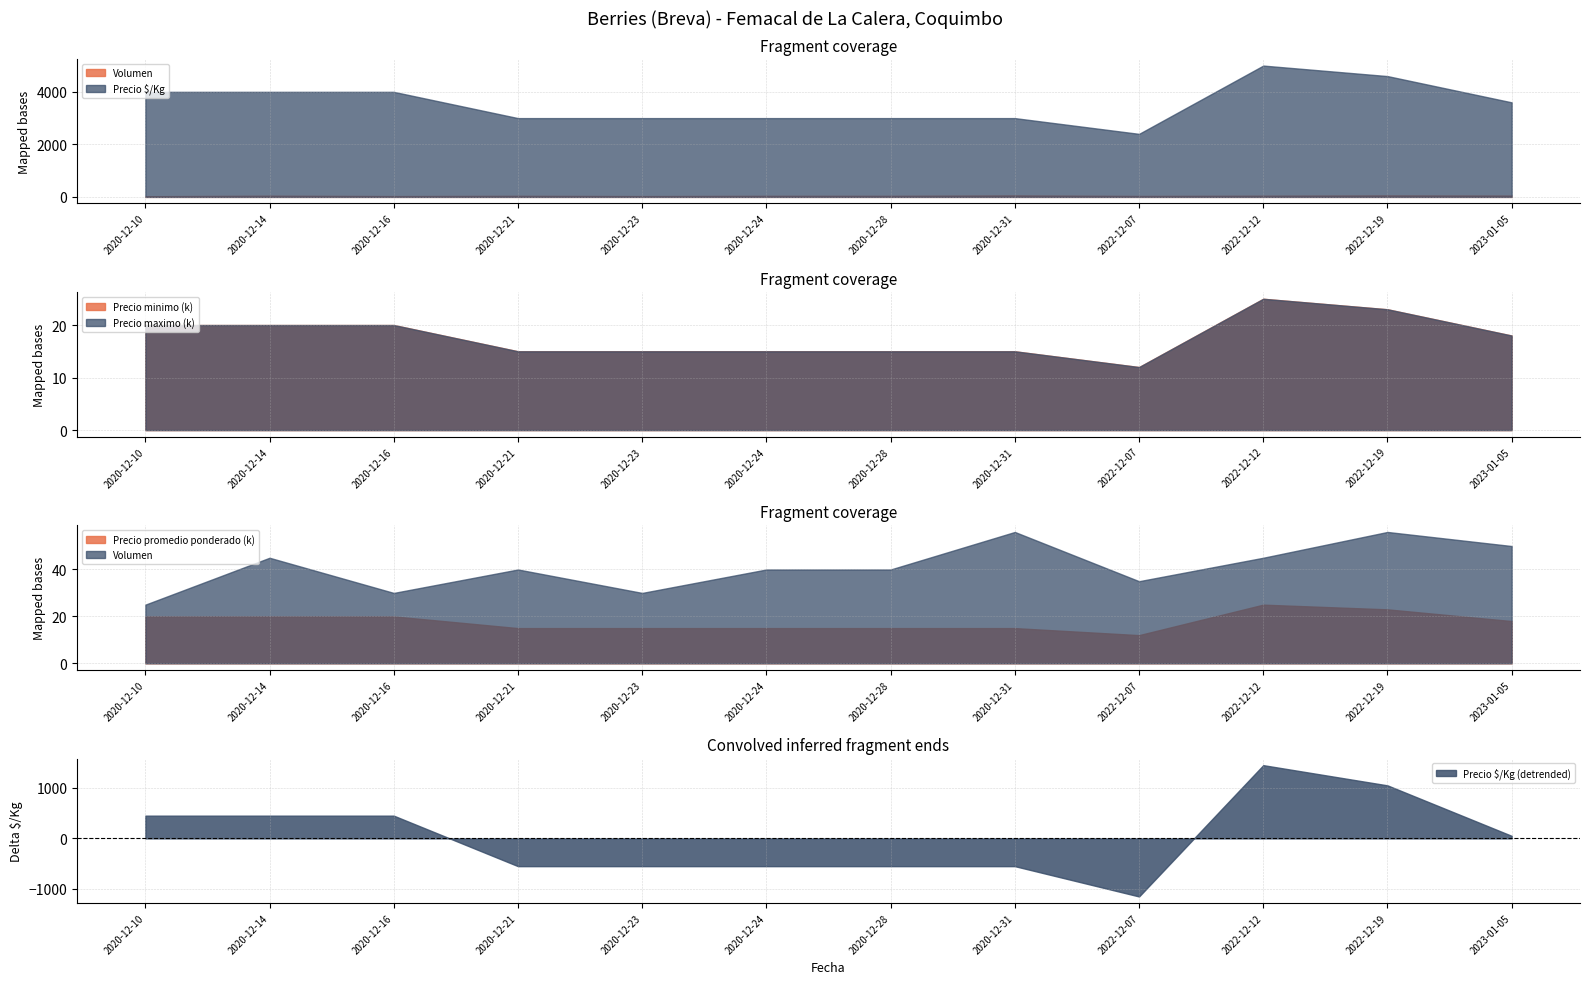

The value of Precio $/Kg at 2022-12-12 is 7882. True or false?

False